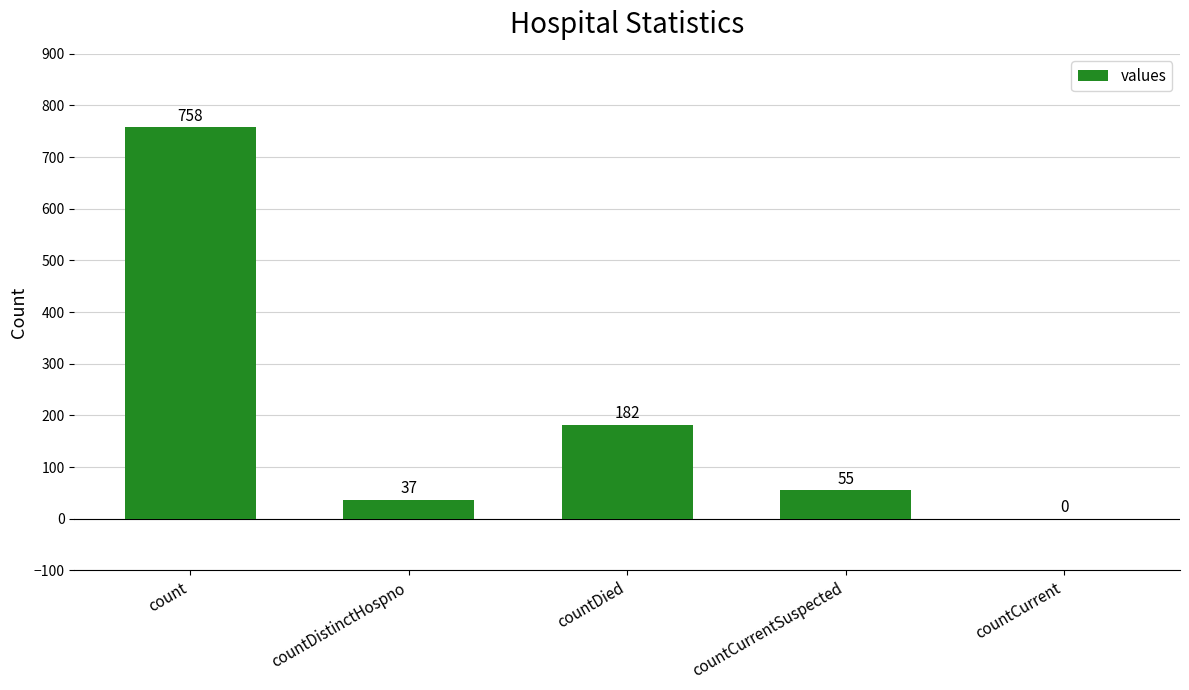

Does the chart contain stacked bars?

No